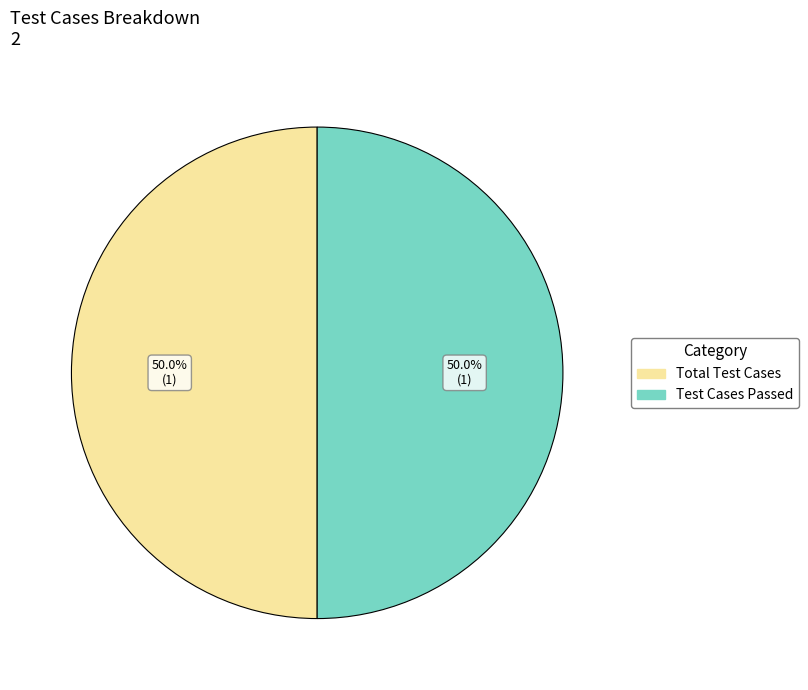

Does any single category account for the majority?

No